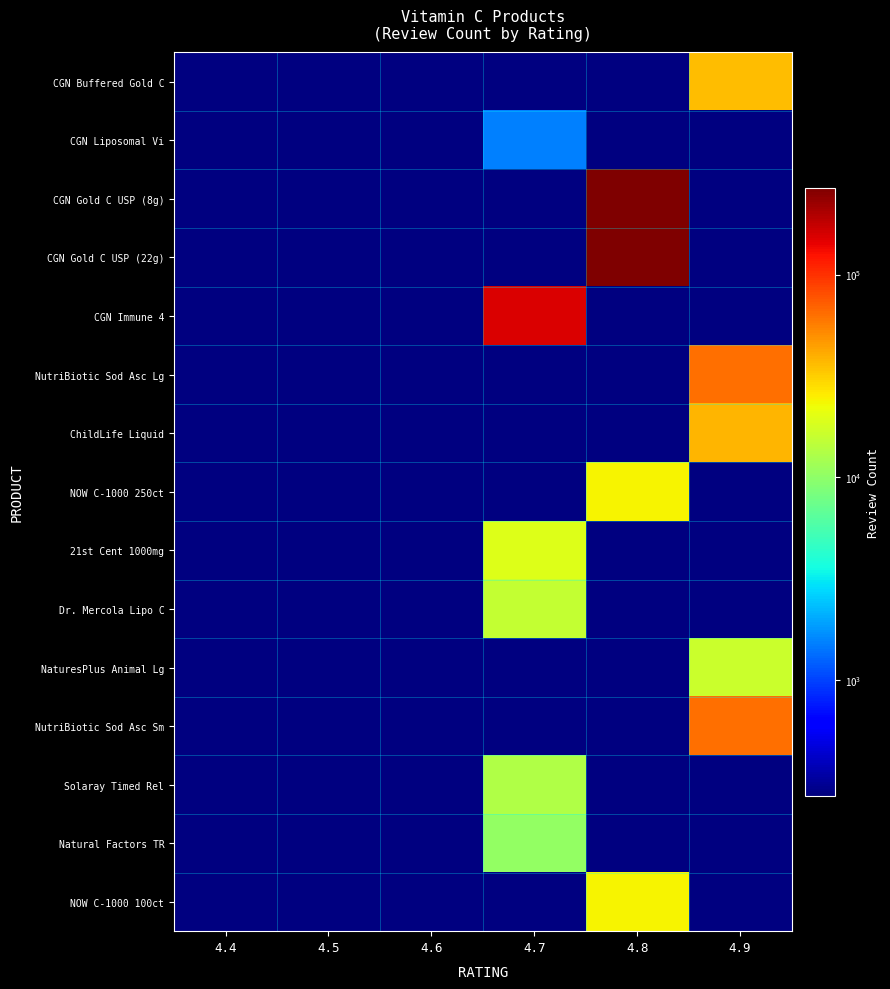

Which label corresponds to the smallest value in the chart?

4.4